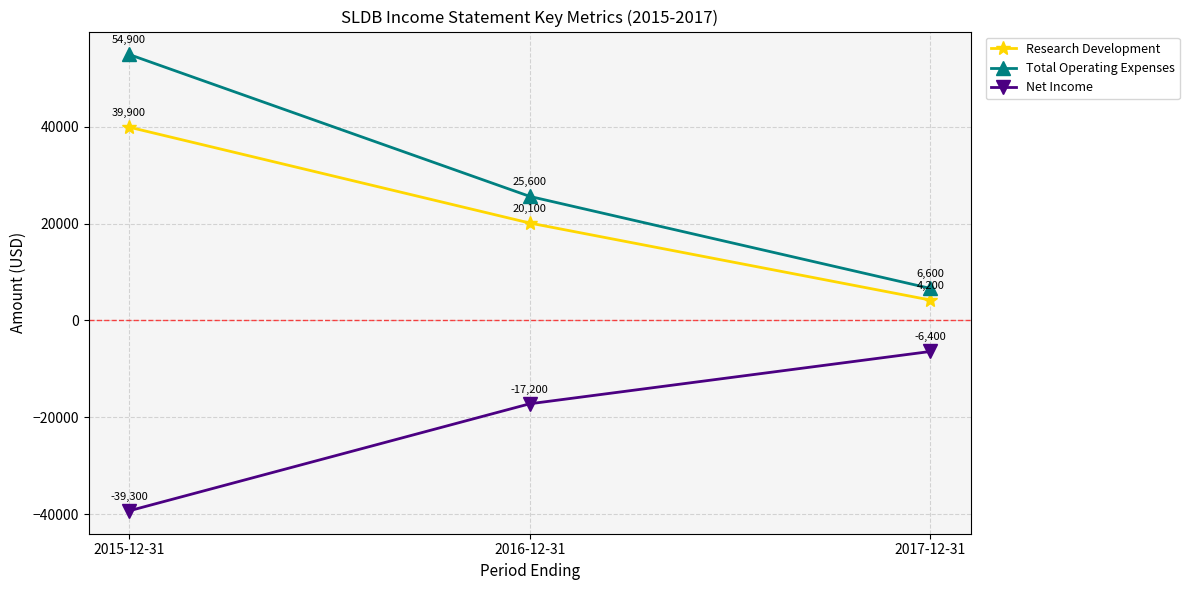

The Research Development series shows 7415 at 2016-12-31. True or false?

False